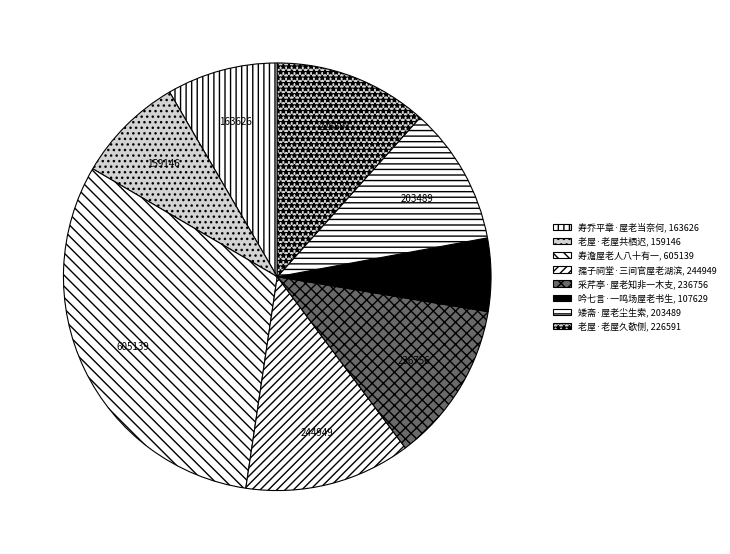

Count the number of slices in the pie.

8